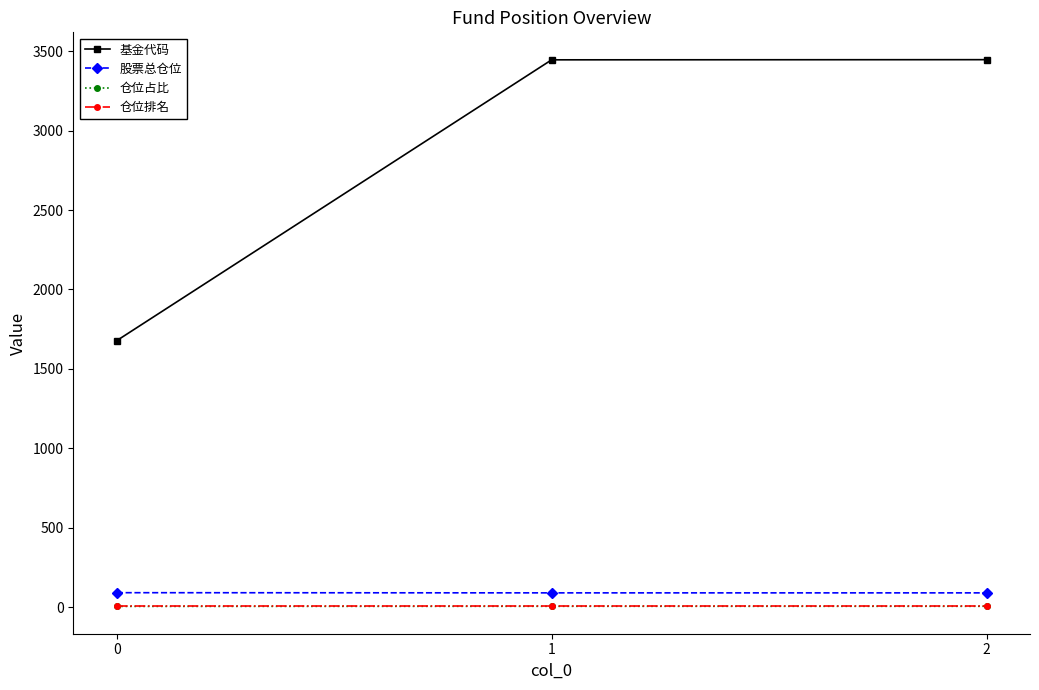

How many lines are shown in the chart?

4